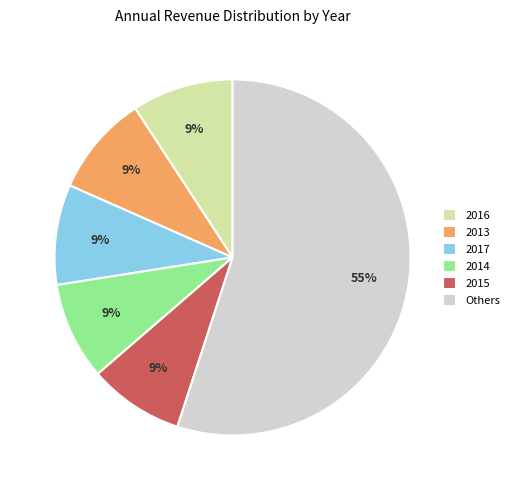

Does any single category account for the majority?

Yes